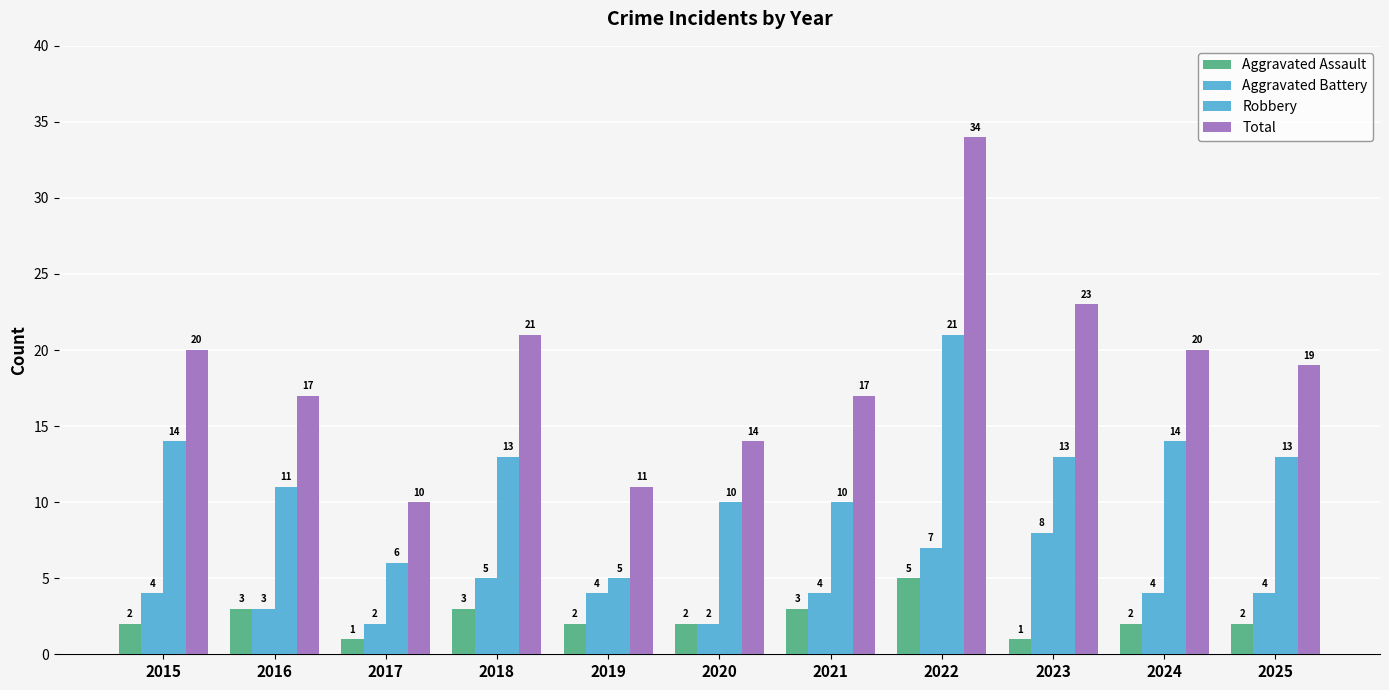

What is the value of the Aggravated Battery bar at the 11th from the left?

4